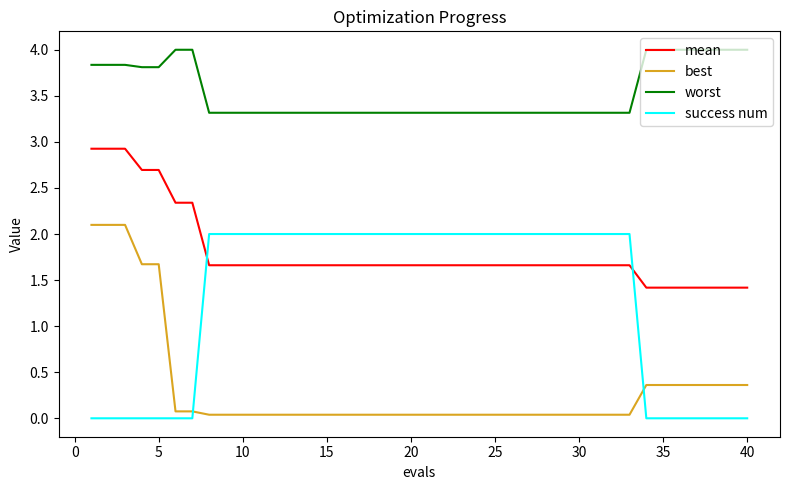

True or false: worst and best intersect in this chart.

False